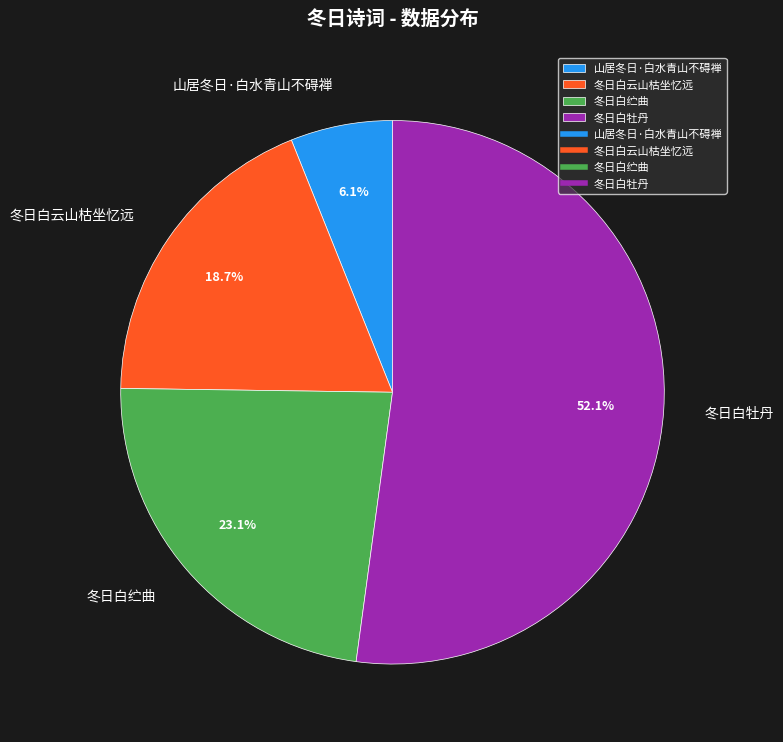

Which category accounts for the majority?

冬日白牡丹